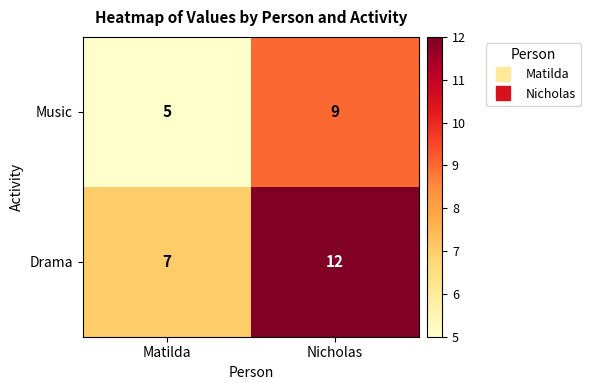

What is the greatest value displayed?

12